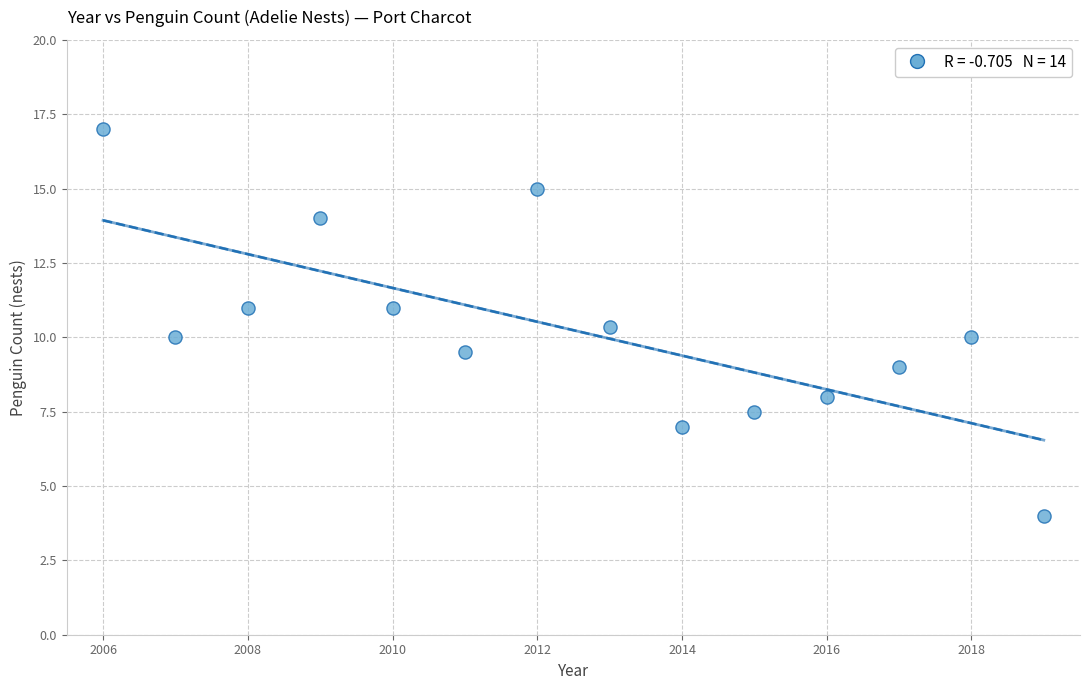

What is the range of X values (max minus min)?

13.0